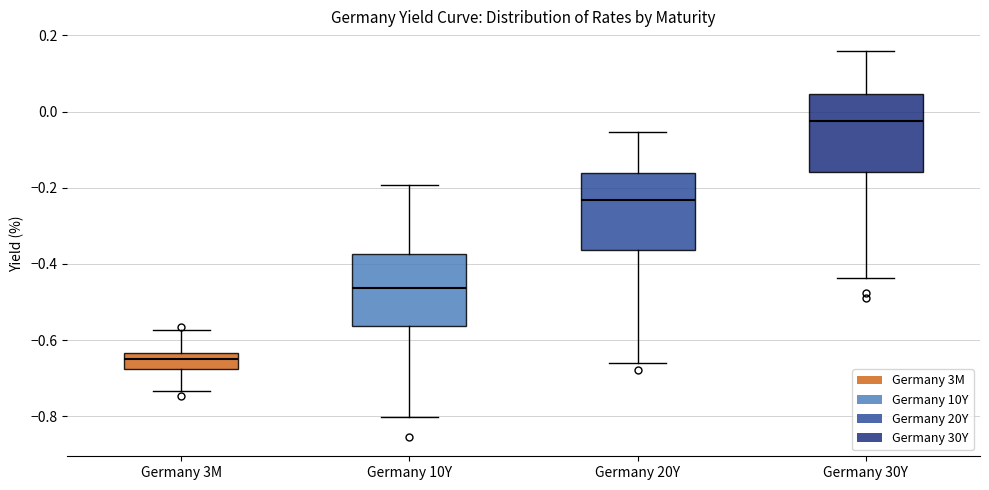

Reading left to right, transcribe this box plot: for each box, give where its median line is, the range the box spans, and where its two whiskers end, as read against the y-axis. The values are not printed on the chart, so give them approximately, as read against the axis.

Germany 3M: median -0.64 (inside the box), box -0.68 to -0.64, whiskers -0.74 to -0.58
Germany 10Y: median -0.46, box -0.56 to -0.38, whiskers -0.80 to -0.20
Germany 20Y: median -0.24, box -0.36 to -0.16, whiskers -0.66 to -0.06
Germany 30Y: median -0.02, box -0.16 to 0.04, whiskers -0.44 to 0.16